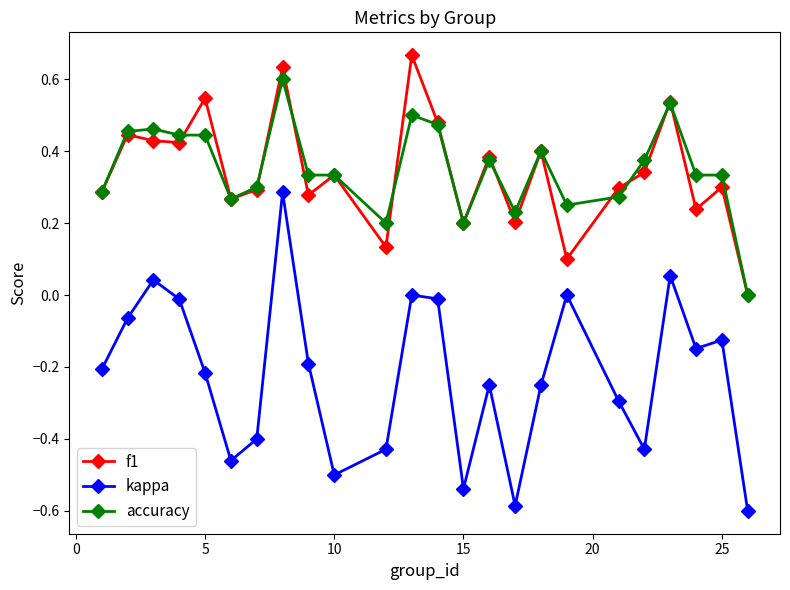

True or false: f1 has more than 0 points higher than both neighbors.

True